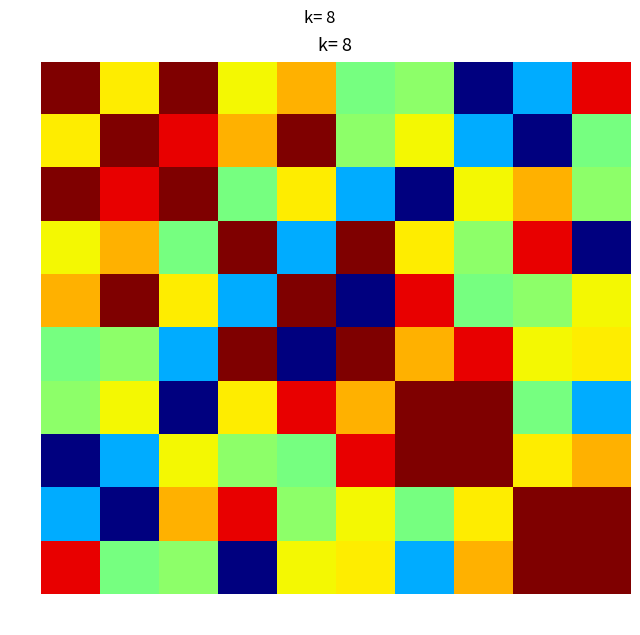

Which label corresponds to the smallest value in the chart?

7